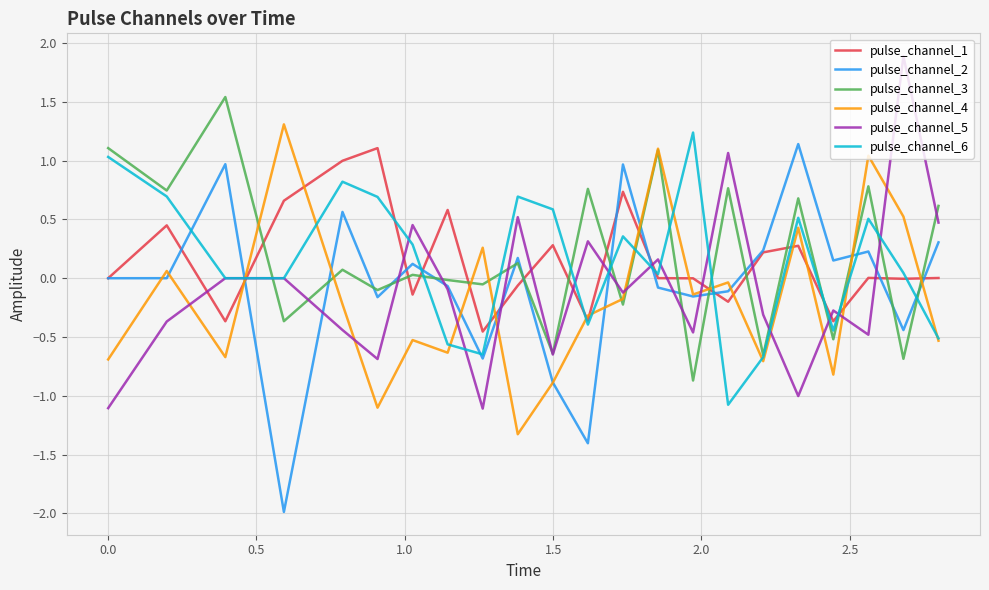

What is the minimum value for pulse_channel_6?

-1.1